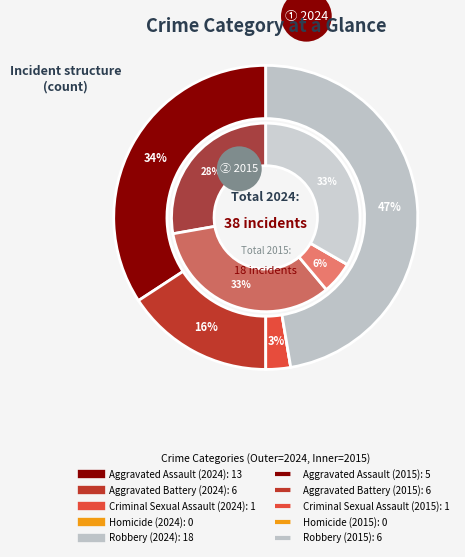

True or false: values_2024 accounts for 35% of the total.

False